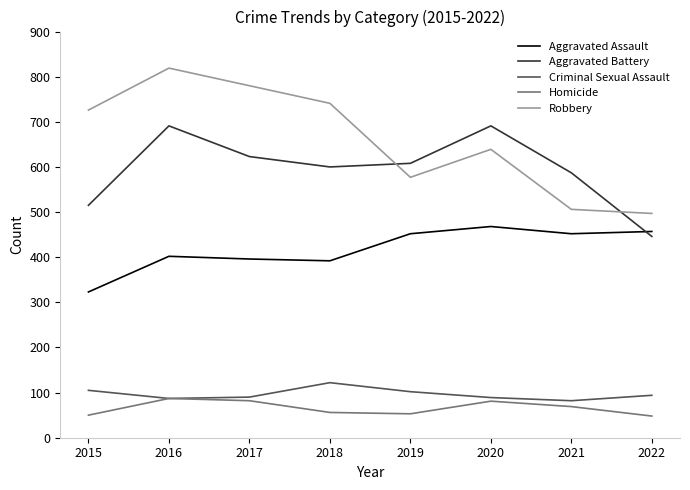

What is the spread (max minus min) of values at 2018?

685